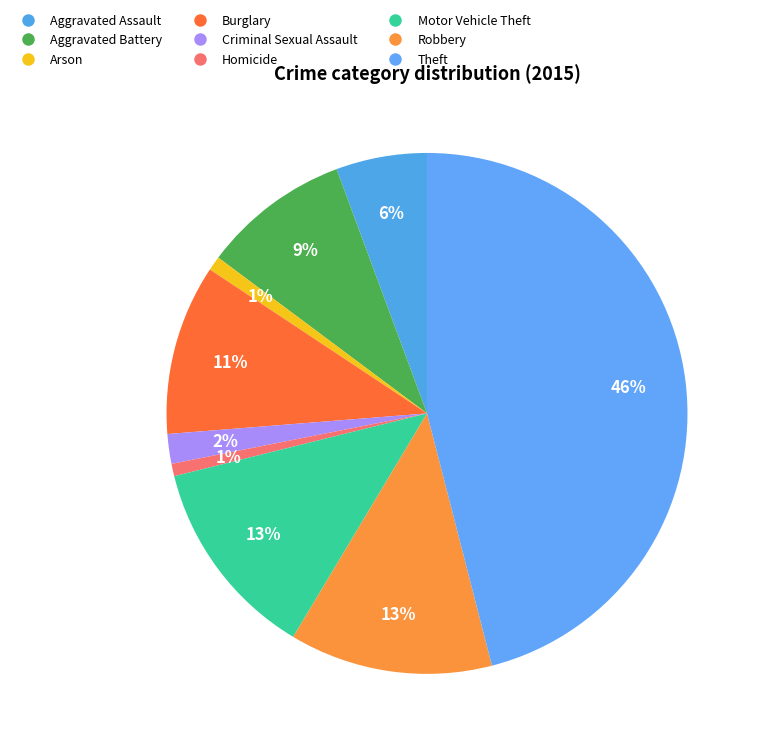

How many segments does this pie chart have?

9